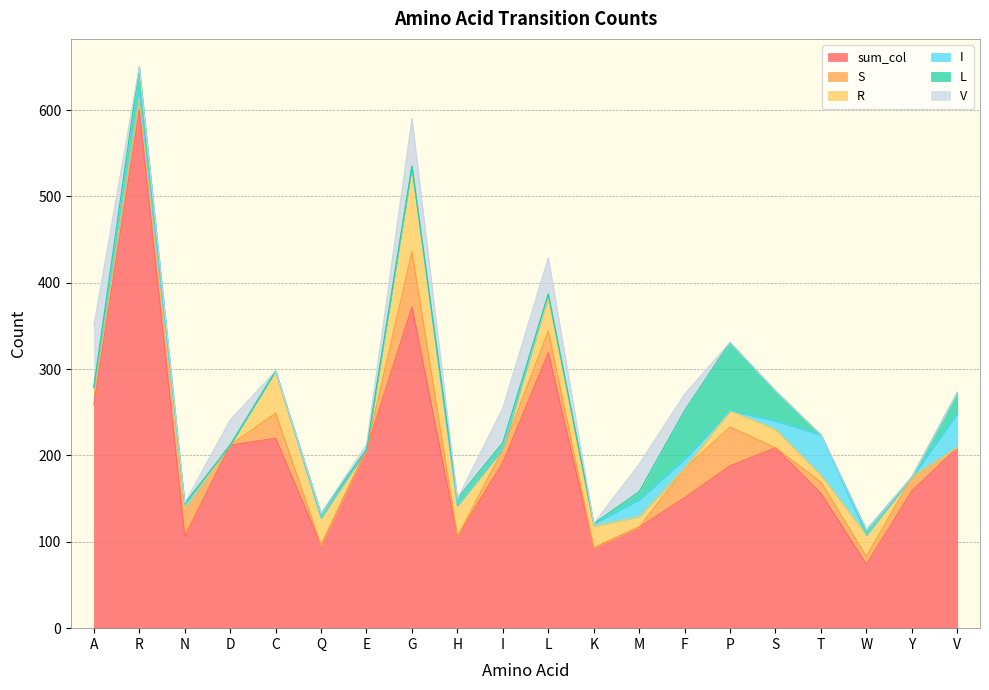

Is the value of I at Q greater than the value of sum_col at W?

No